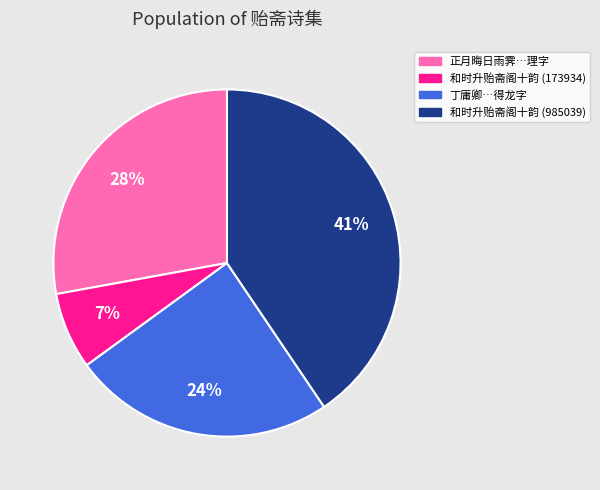

Is there a majority slice in this chart?

No